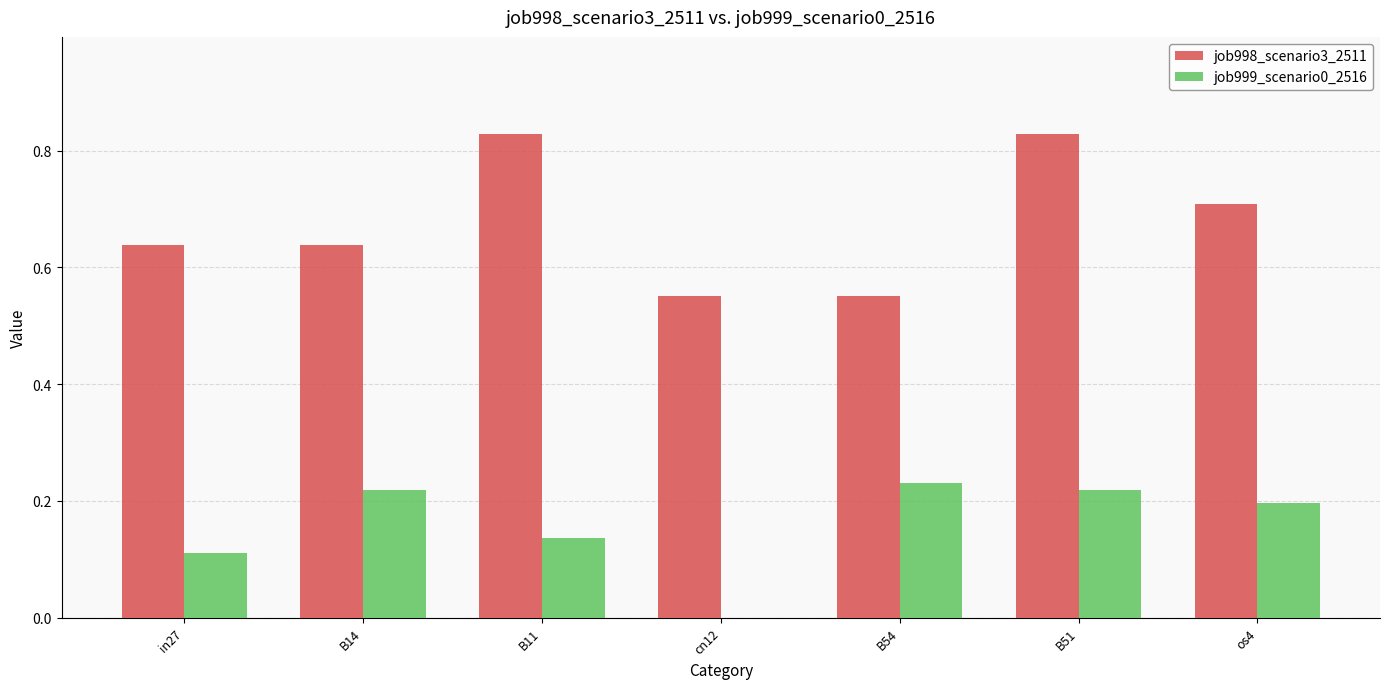

What are all the series names shown in the legend?

job998_scenario3_2511, job999_scenario0_2516